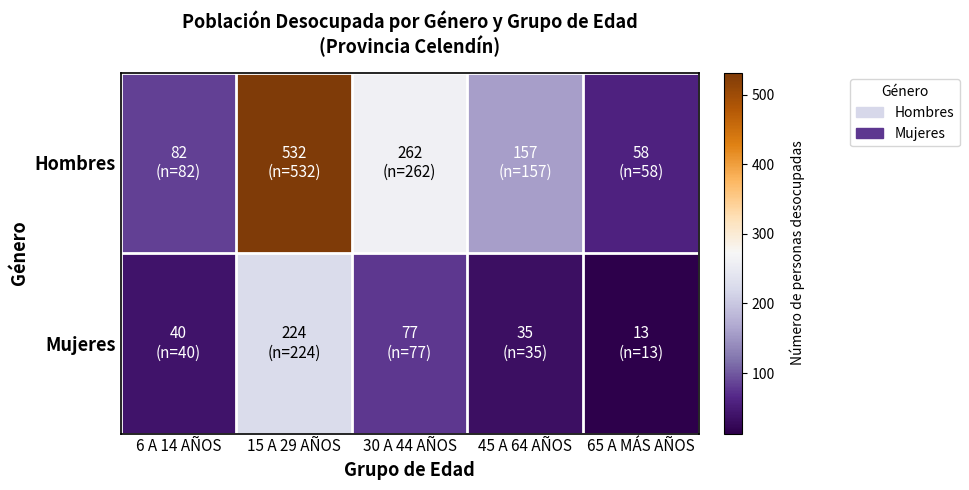

Rank the series by their average value, from highest to lowest.

Hombres, Mujeres